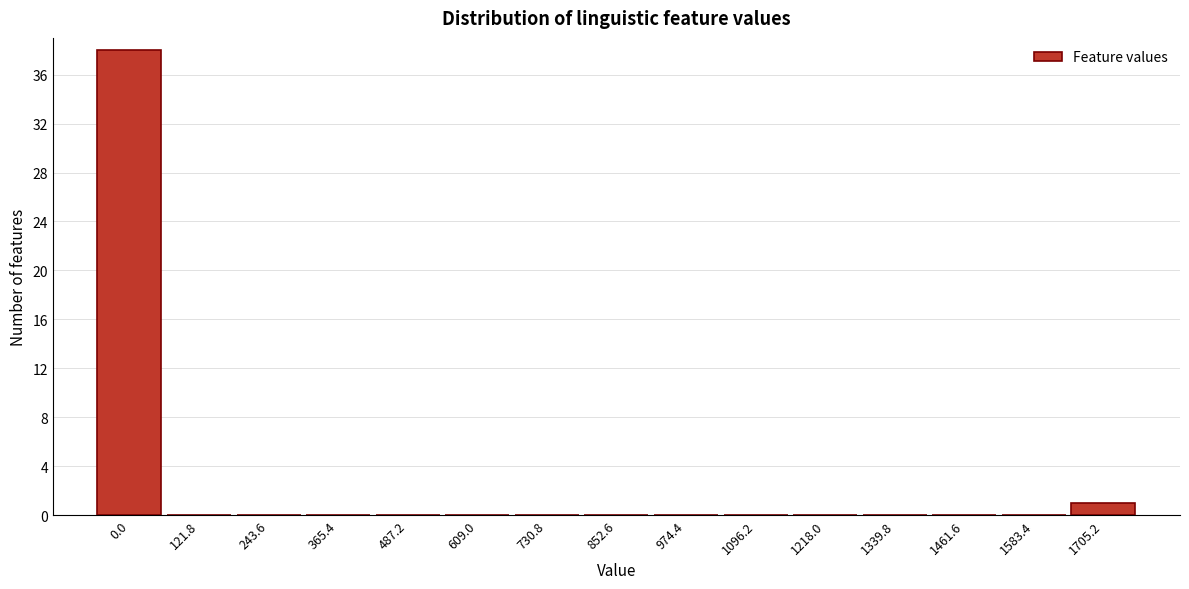

Reading left to right, transcribe all the data shown in this chart.

0.0=38	121.8=0	243.6=0	365.4=0	487.2=0	609.0=0	730.8=0	852.6=0	974.4=0	1096.2=0	1218.0=0	1339.8=0	1461.6=0	1583.4=0	1705.2=1